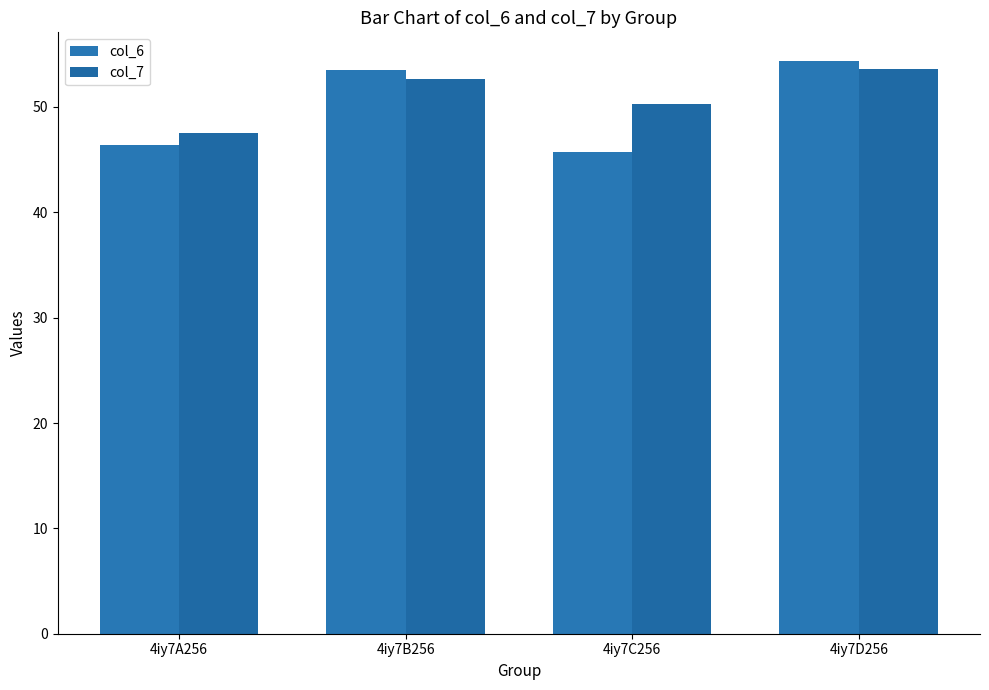

What is the approximate value of col_7 at 4iy7C256?

50.3